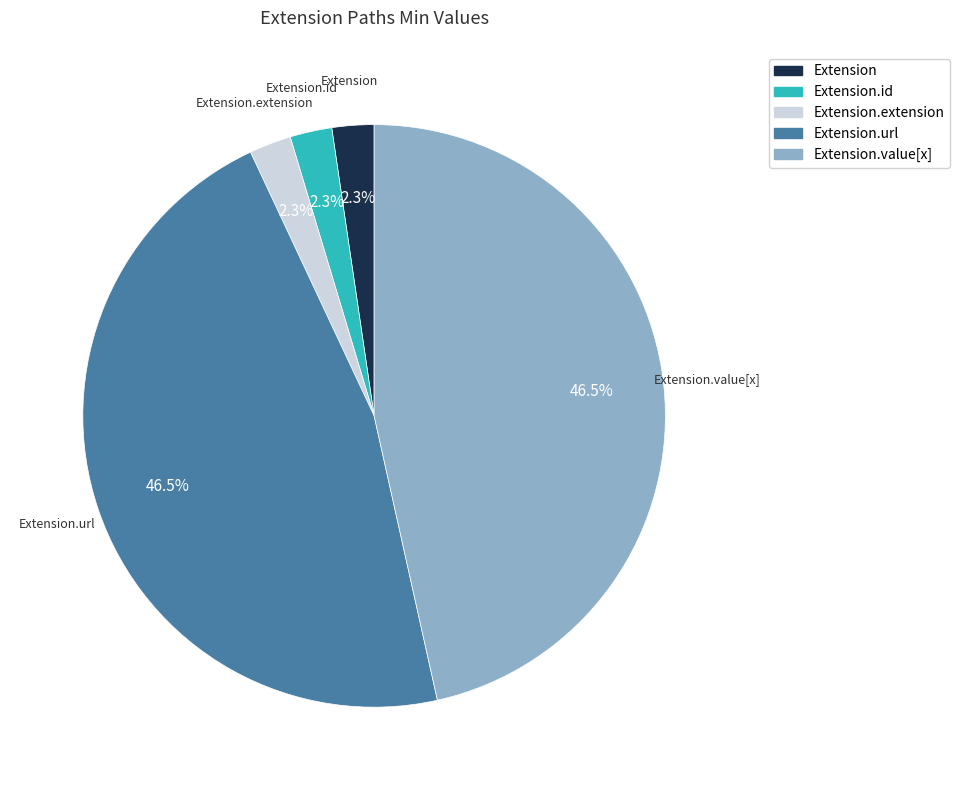

To the nearest percent, what is the difference between the largest and smallest slice percentages?

44%